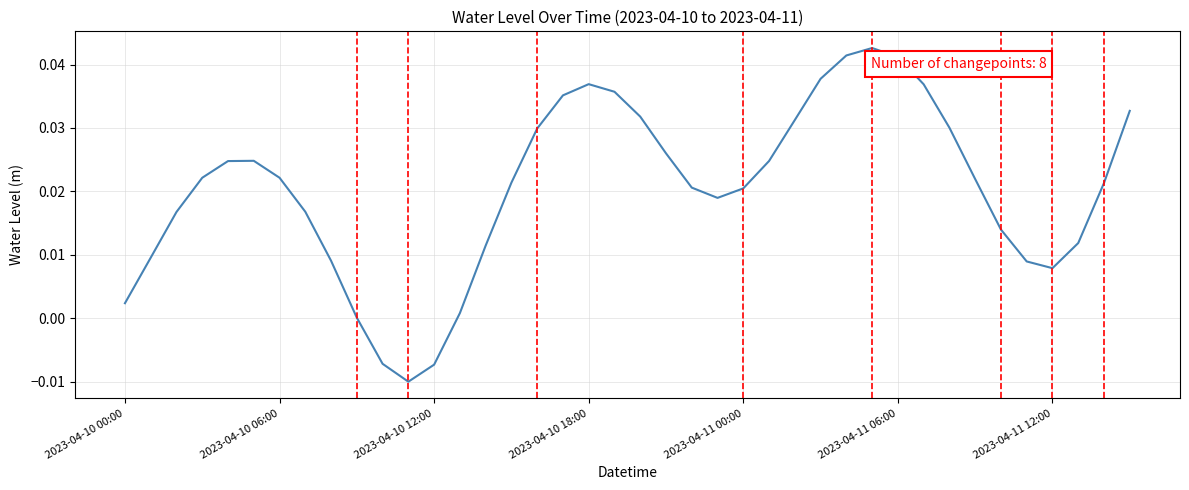

What is the sum of all values?

0.8